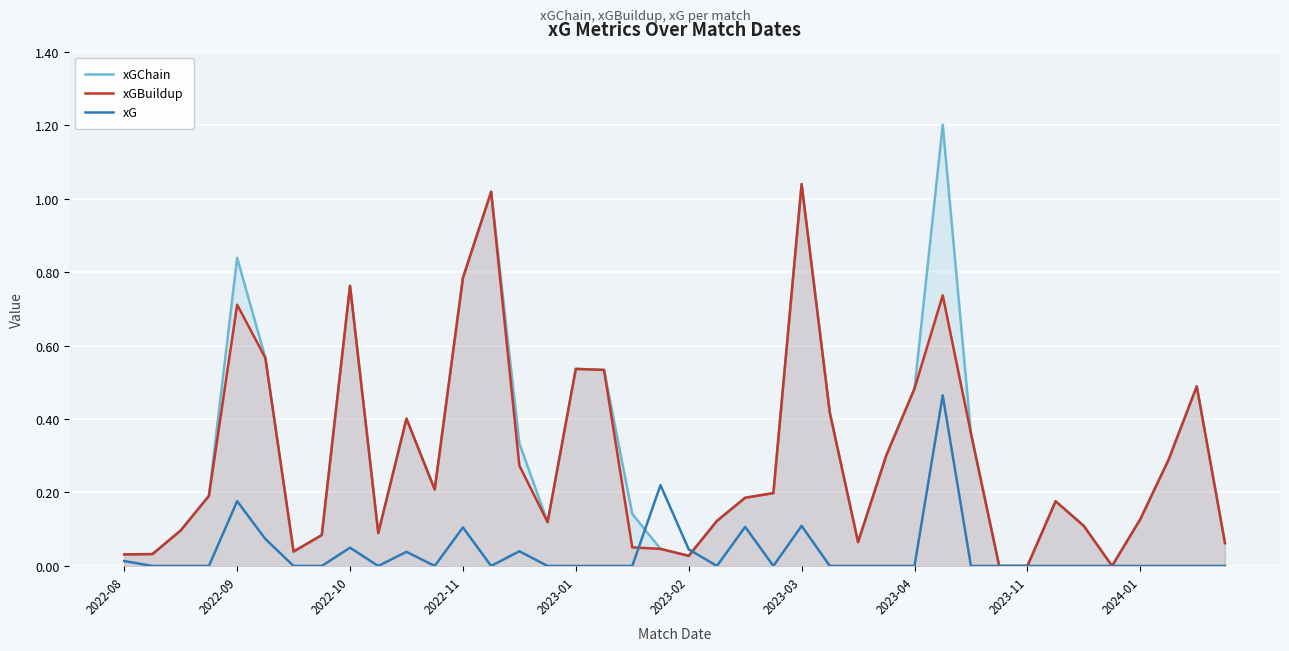

What is the difference between the maximum and minimum values in the xG series?

0.5